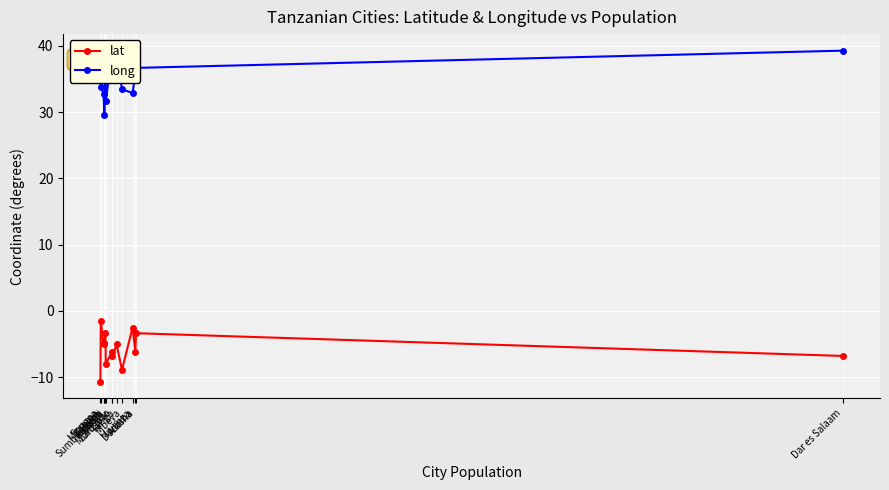

Rank the series by their maximum value, from lowest to highest.

lat, long